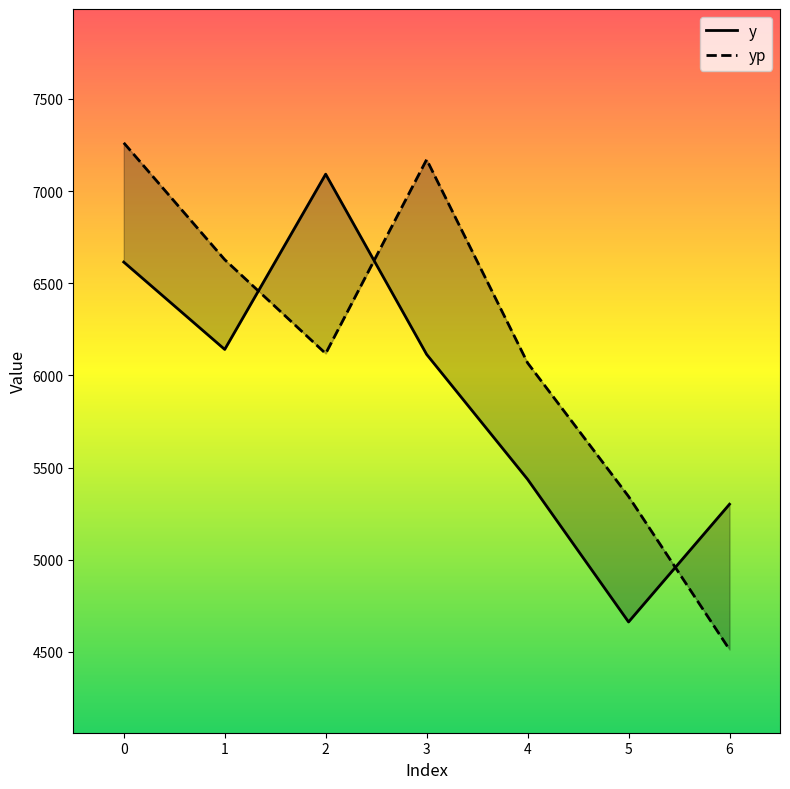

What is the smallest value displayed?

4512.1